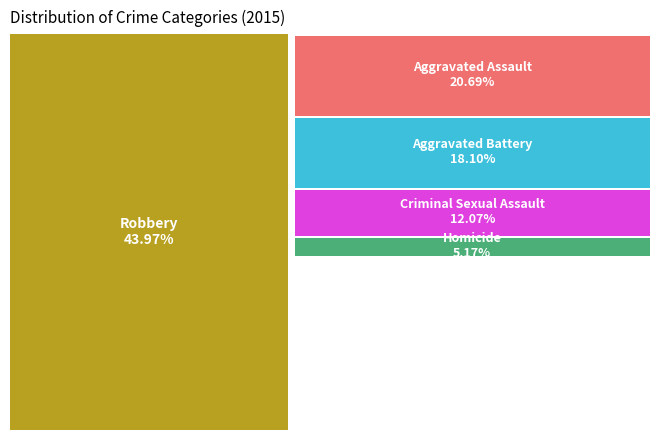

To the nearest percent, what is the difference between the largest and smallest slice percentages?

39%